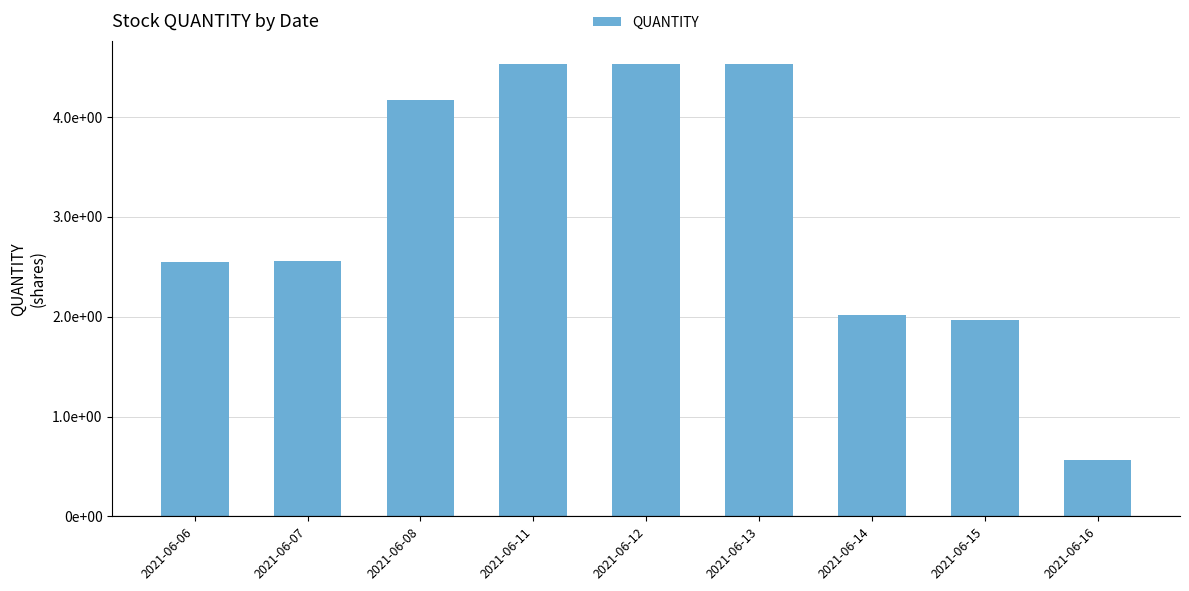

At which label does the data first exceed 2555080?

2021-06-08